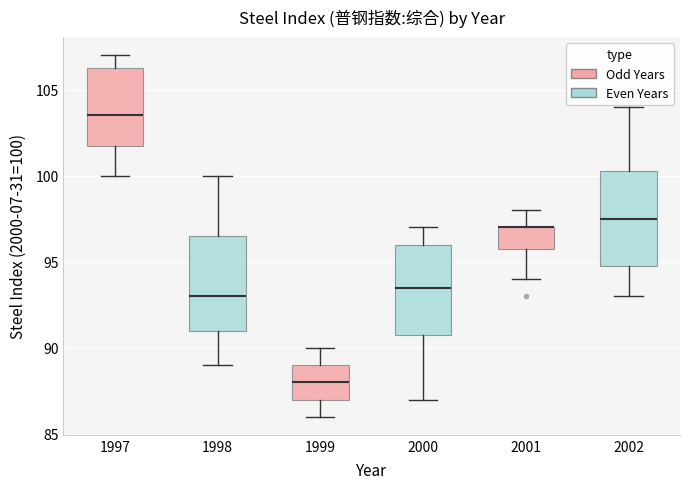

Reading left to right, read every box against the y-axis: the position of its median line, the range the box covers, and the ends of its whiskers. The values are not printed on the chart, so give them approximately, as read against the axis.

1997: median 103.5, box 102.0 to 106.5, whiskers 100.0 to 107.0
1998: median 93.0, box 91.0 to 96.5, whiskers 89.0 to 100.0
1999: median 88.0, box 87.0 to 89.0, whiskers 86.0 to 90.0
2000: median 93.5, box 91.0 to 96.0, whiskers 87.0 to 97.0
2001: median 97.0 (drawn on the box's upper edge), box 96.0 to 97.0, whiskers 94.0 to 98.0
2002: median 97.5, box 95.0 to 100.5, whiskers 93.0 to 104.0